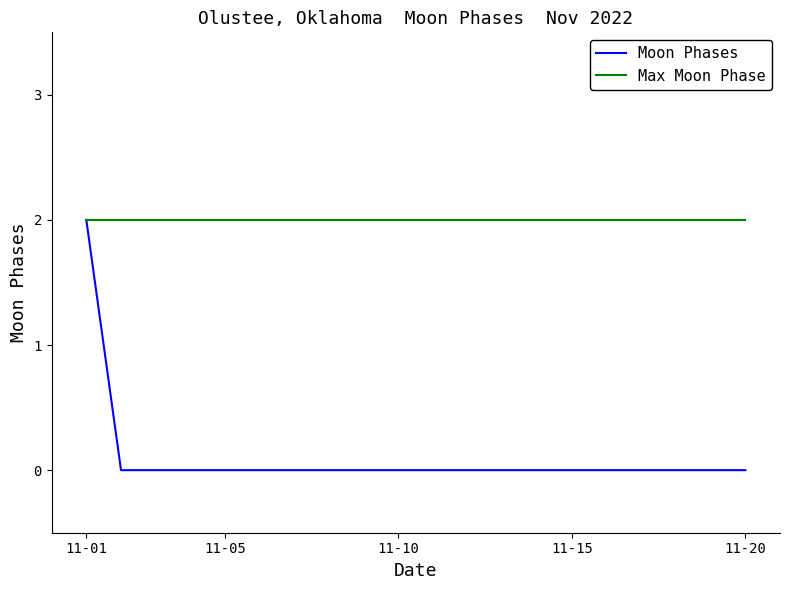

Is it true that the value at 2022-11-04 is -1?

False